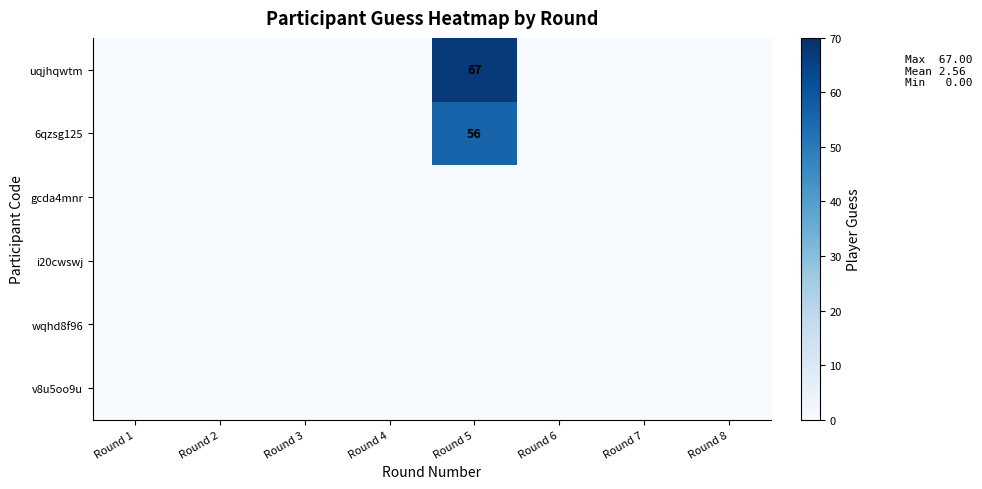

Is it true that uqjhqwtm equals 67 at Round 5?

True